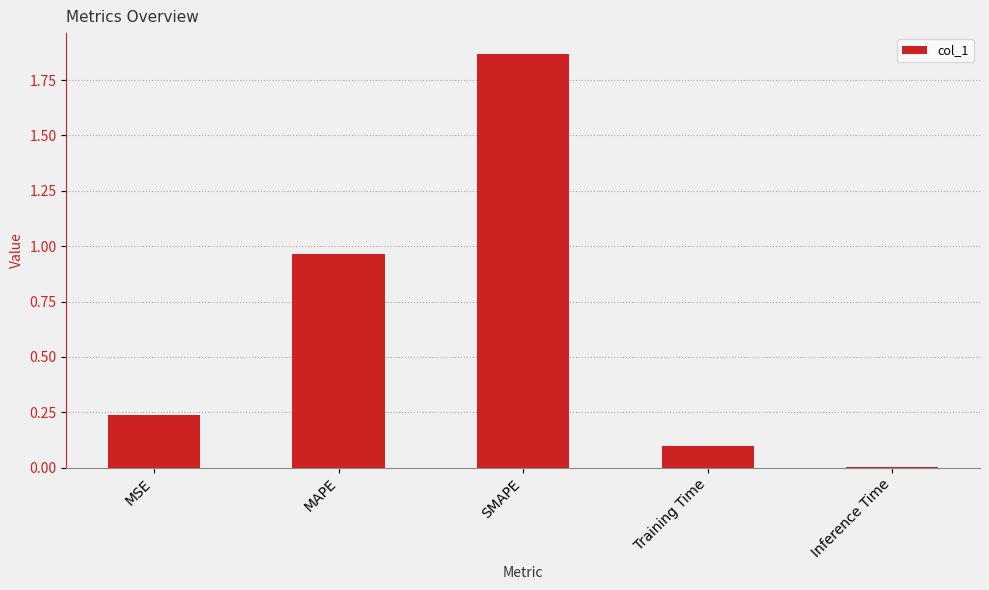

The value at MAPE is 1.3. True or false?

False